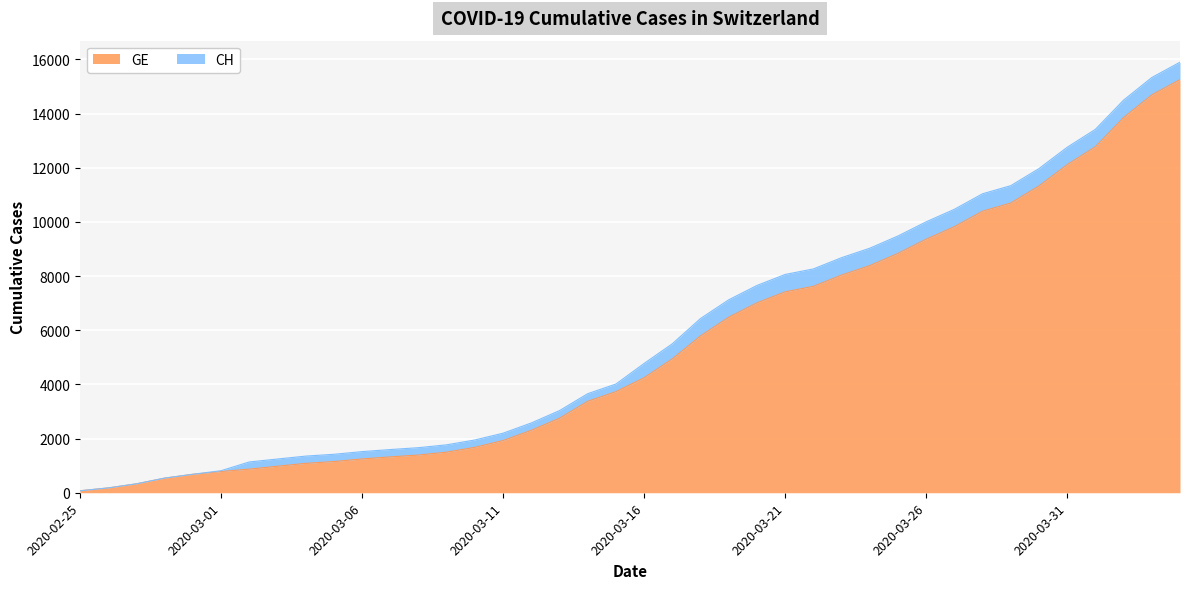

Which has a higher value, 2020-03-26 or 2020-03-19?

2020-03-26